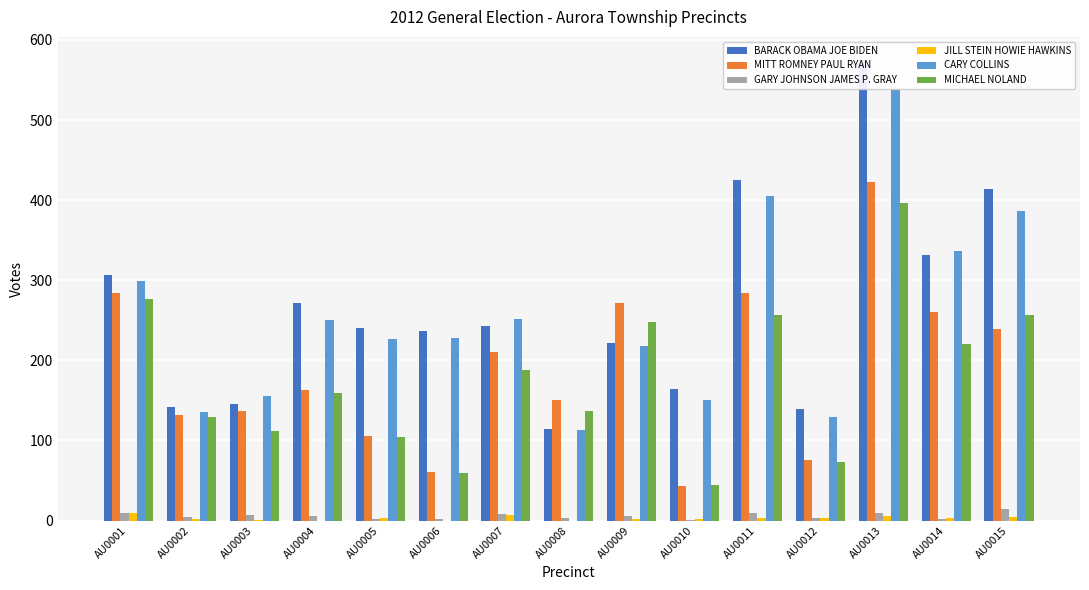

How many bars are there in each group?

6